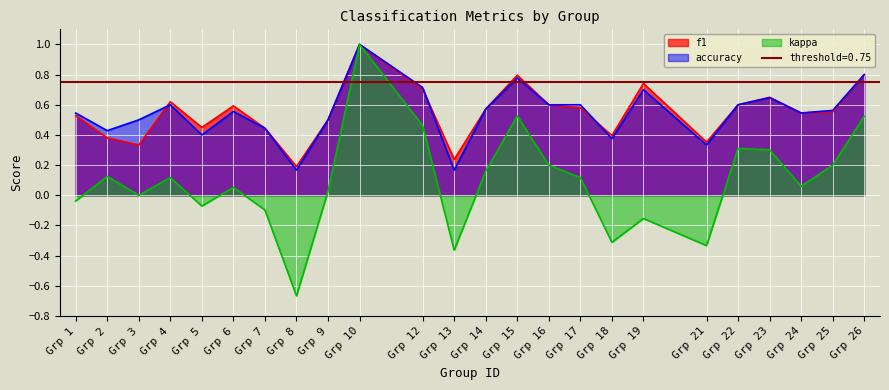

At which label is f1 closest to 0?

Grp 8